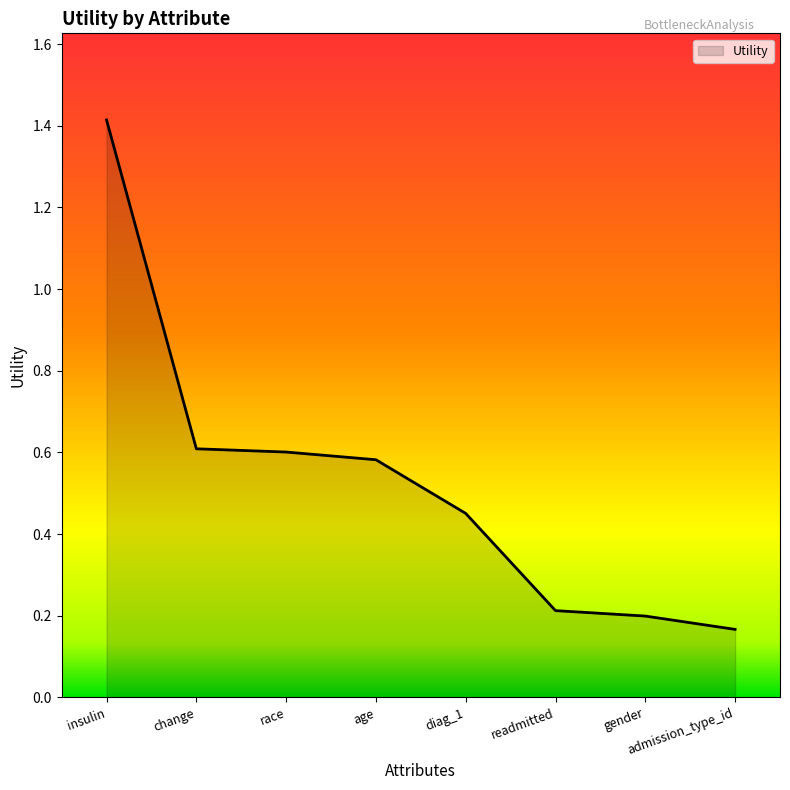

How many values are between 0 and 1?

7